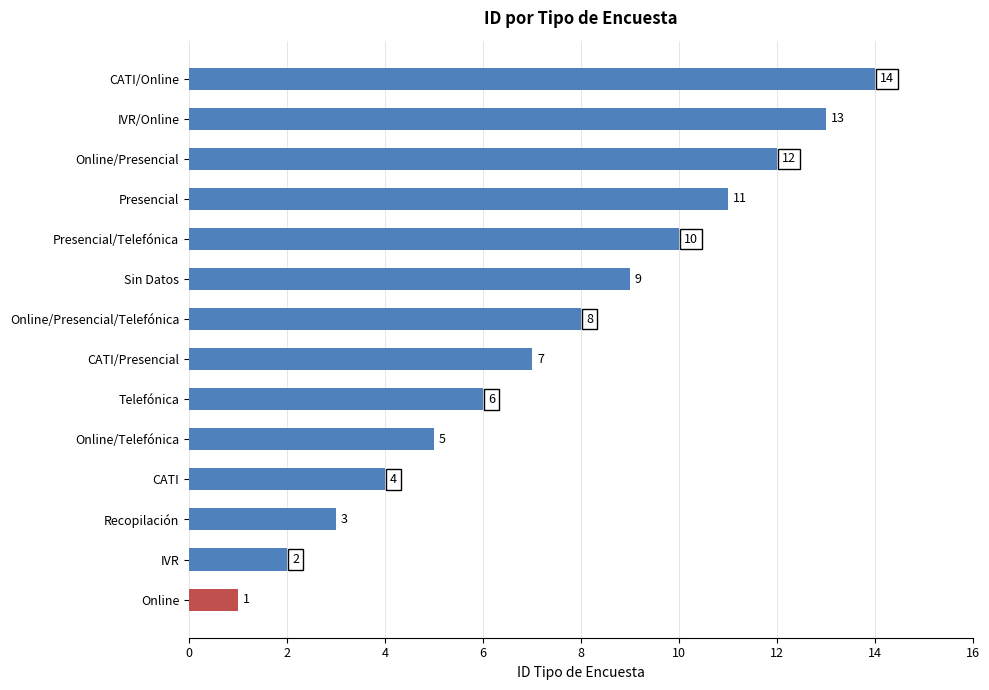

Is it true that the value at Presencial/Telefónica is 16?

False